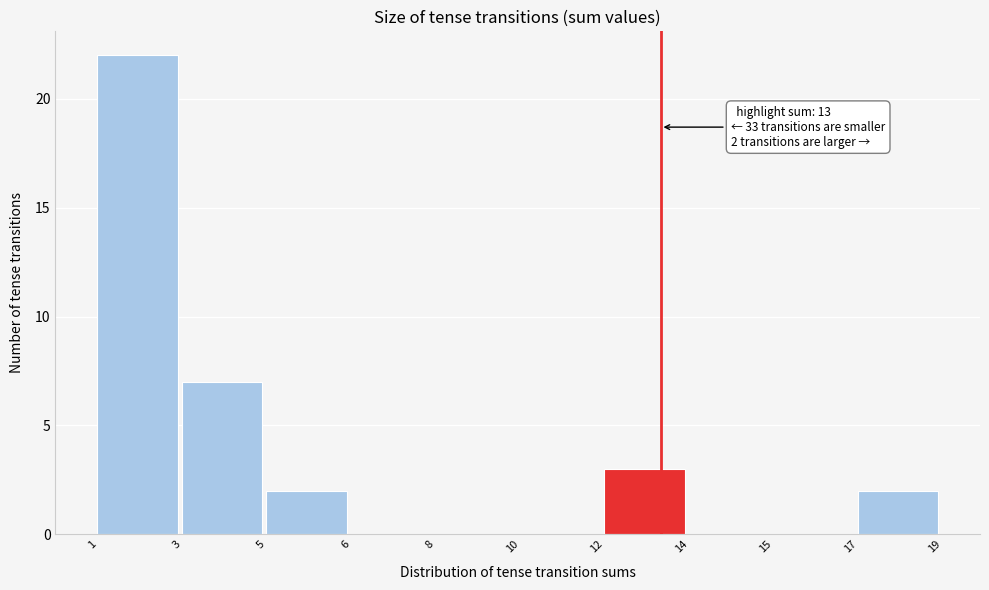

Reading left to right, what are all the values shown in this chart?

1=22	3=7	5=2	6=0	8=0	10=0	12=3	14=0	15=0	17=2